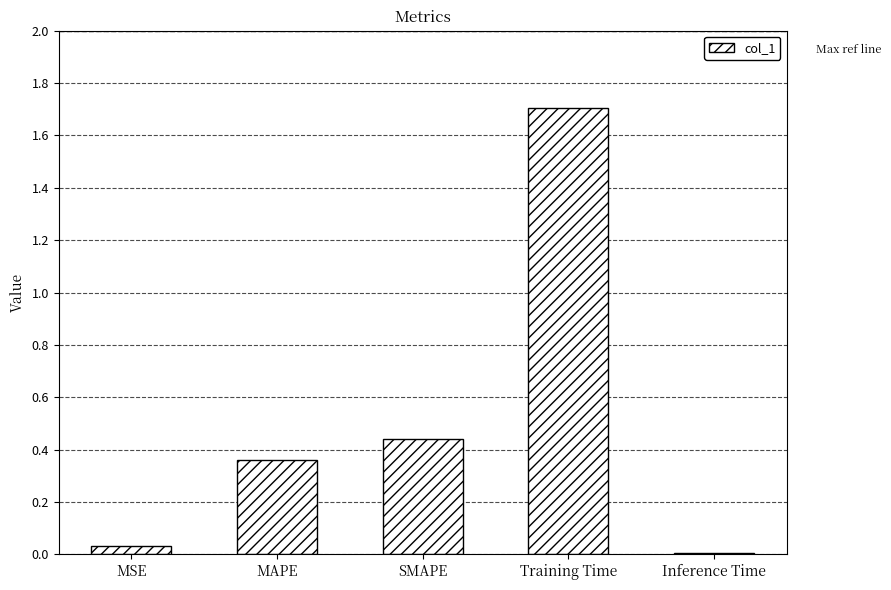

Which has a higher value, MAPE or SMAPE?

SMAPE